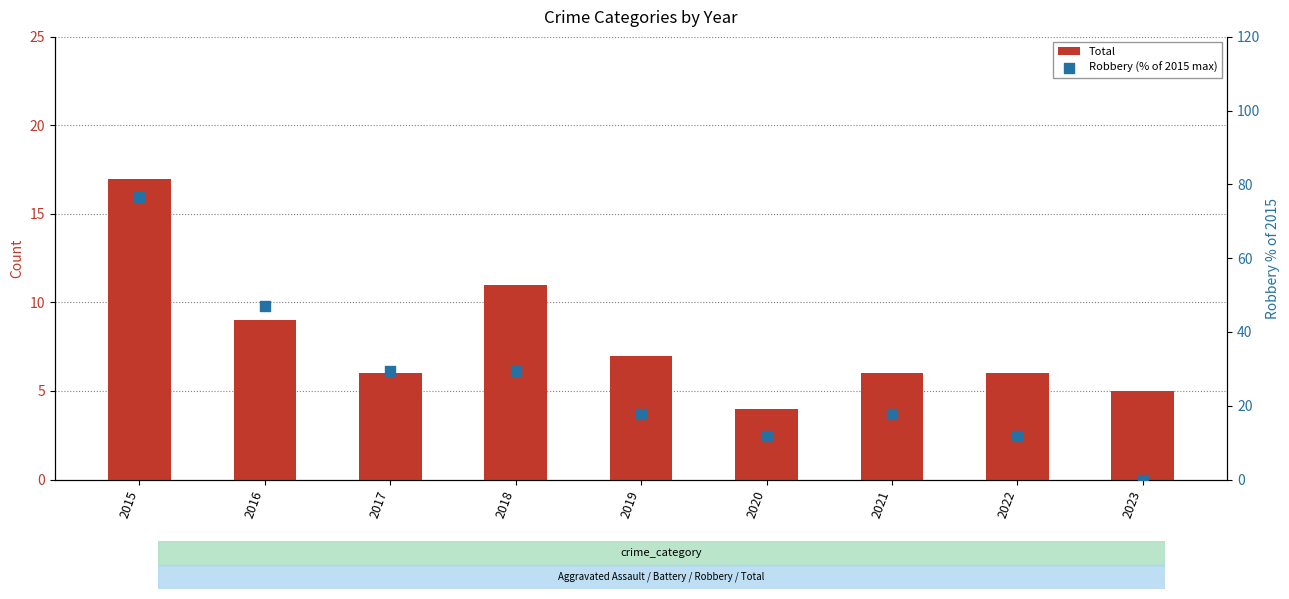

Which series has the largest Y range (max minus min)?

Robbery (% of 2015 max)